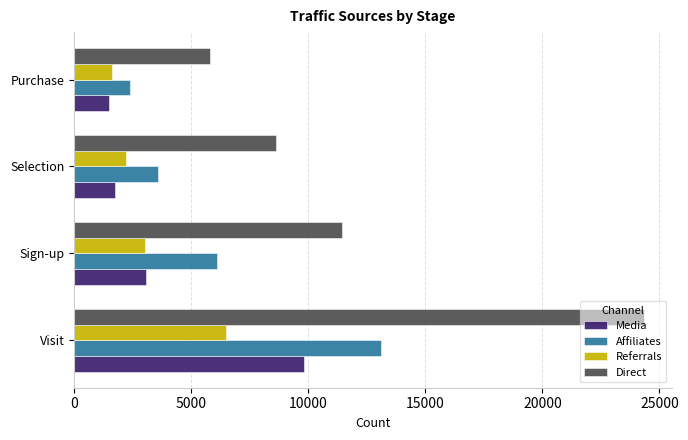

Which category has the lowest value in the Media series?

Purchase